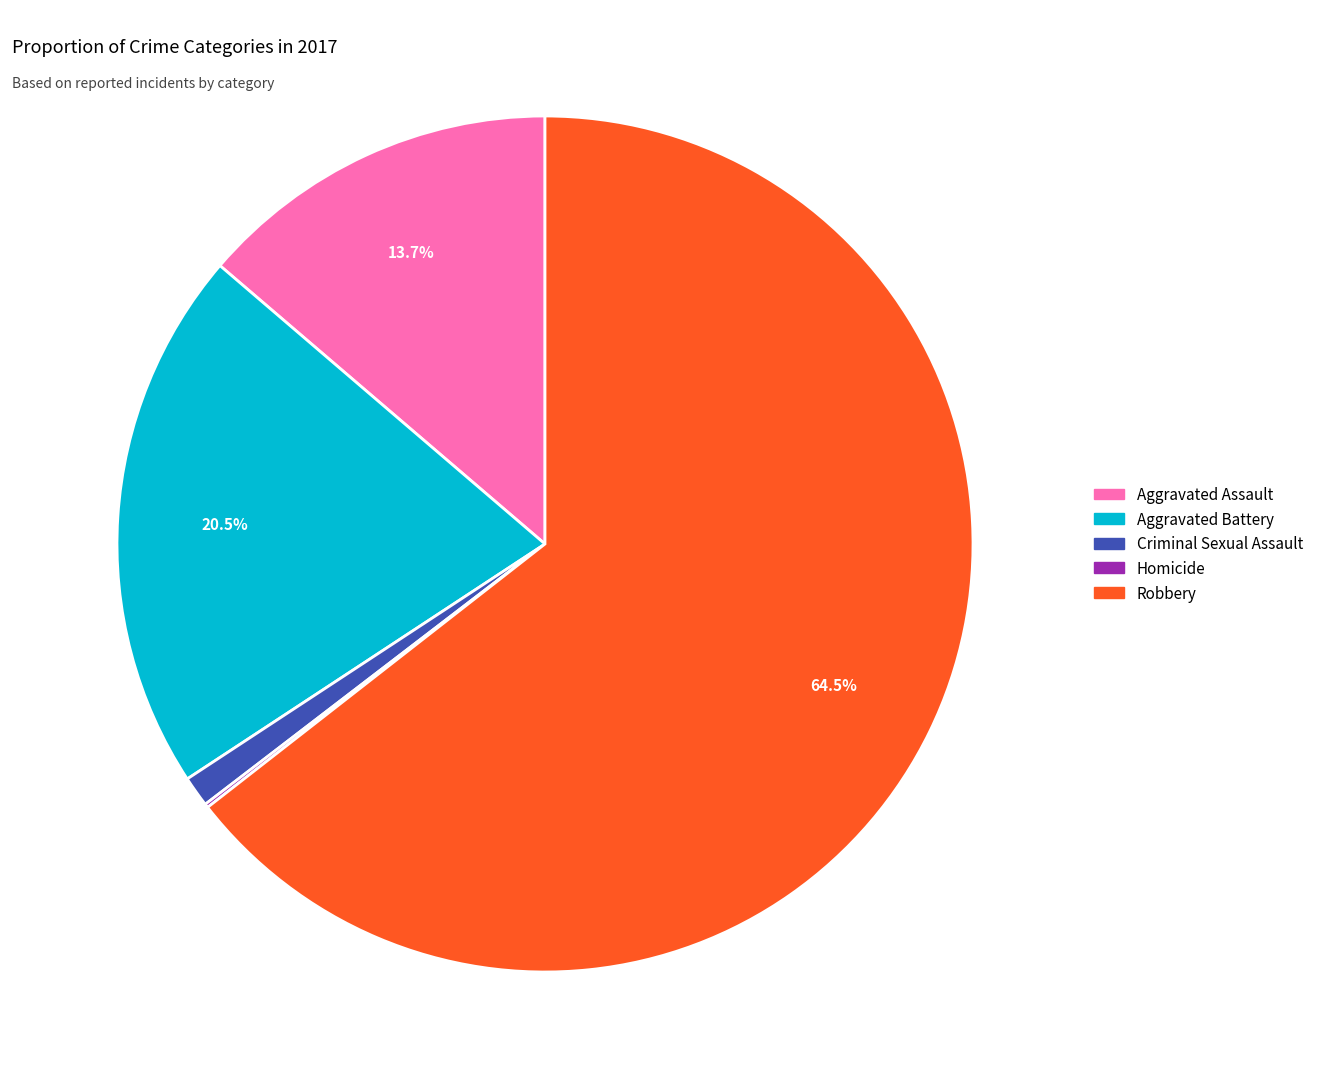

Is there a majority slice in this chart?

Yes